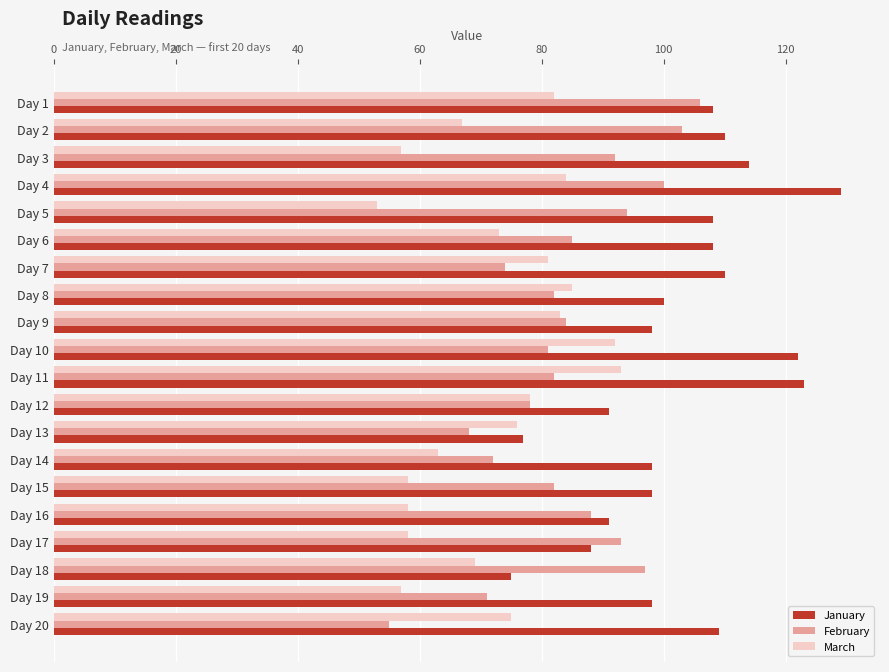

Is it true that February equals 18 at Day 20?

False